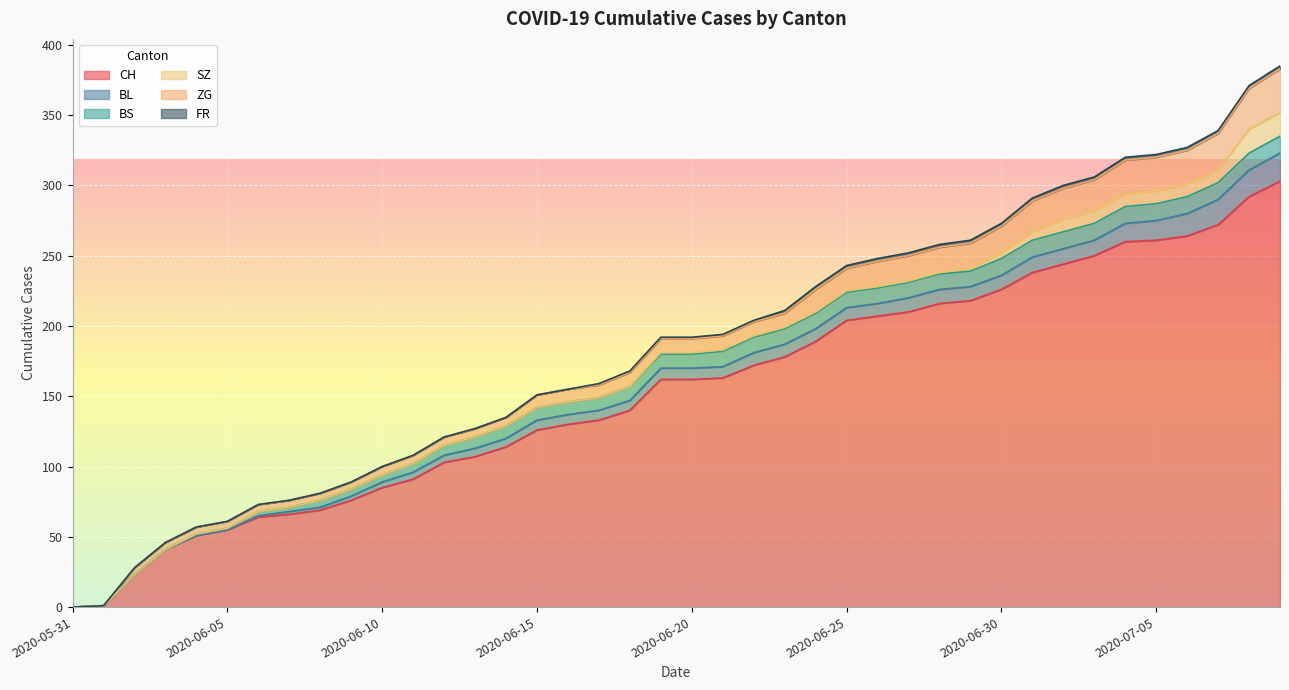

Where is SZ nearest to the value 8?

2020-07-02